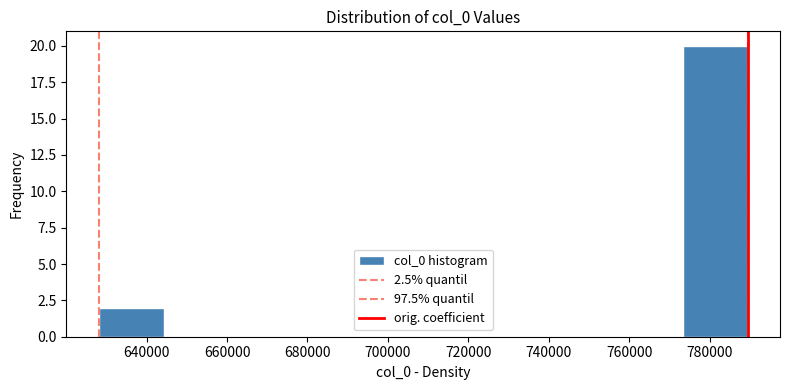

Reading left to right, list every bar in this chart as the range it spans on the x-axis followed by its height. Neither the bar edges nor the heights are printed on the chart, so give them approximately, as read against the axes.

628000 to 644000: 2
644000 to 660000: 0
660000 to 676000: 0
676000 to 692000: 0
692000 to 708000: 0
708000 to 724000: 0
724000 to 742000: 0
742000 to 758000: 0
758000 to 774000: 0
774000 to 790000: 20